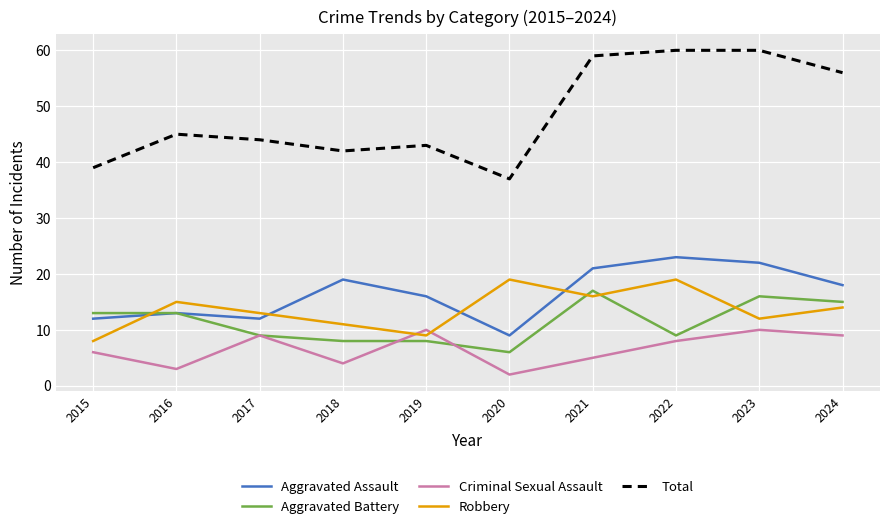

The value of Robbery at 2023 is 7. True or false?

False